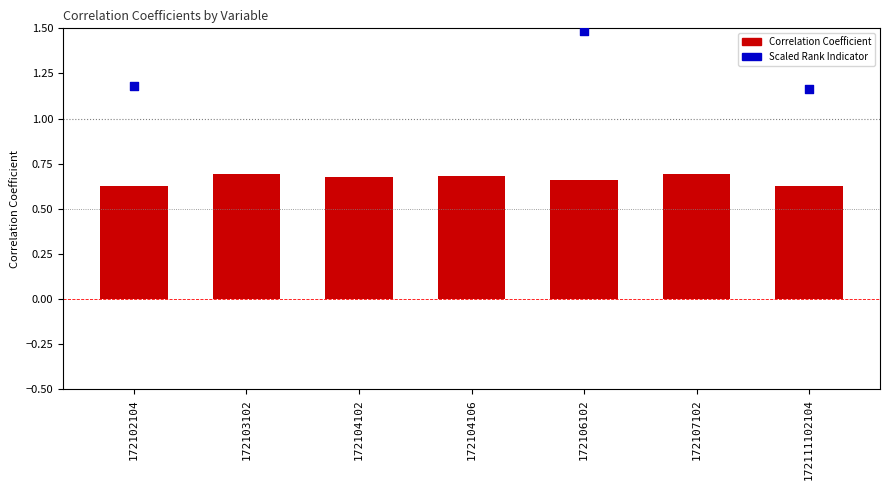

Which series reaches the minimum Y coordinate?

Correlation Coefficient